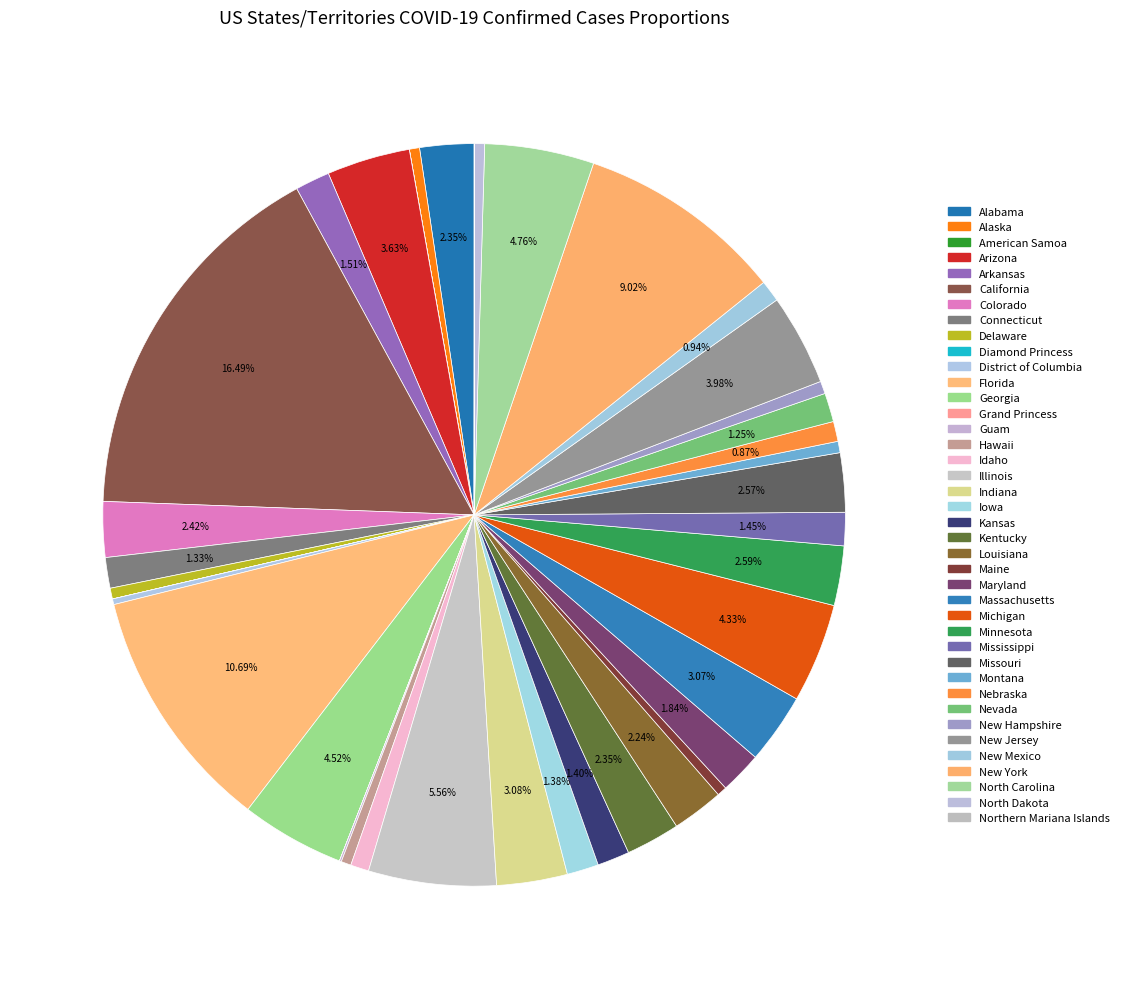

What percentage is NOT represented by California?

83.5%